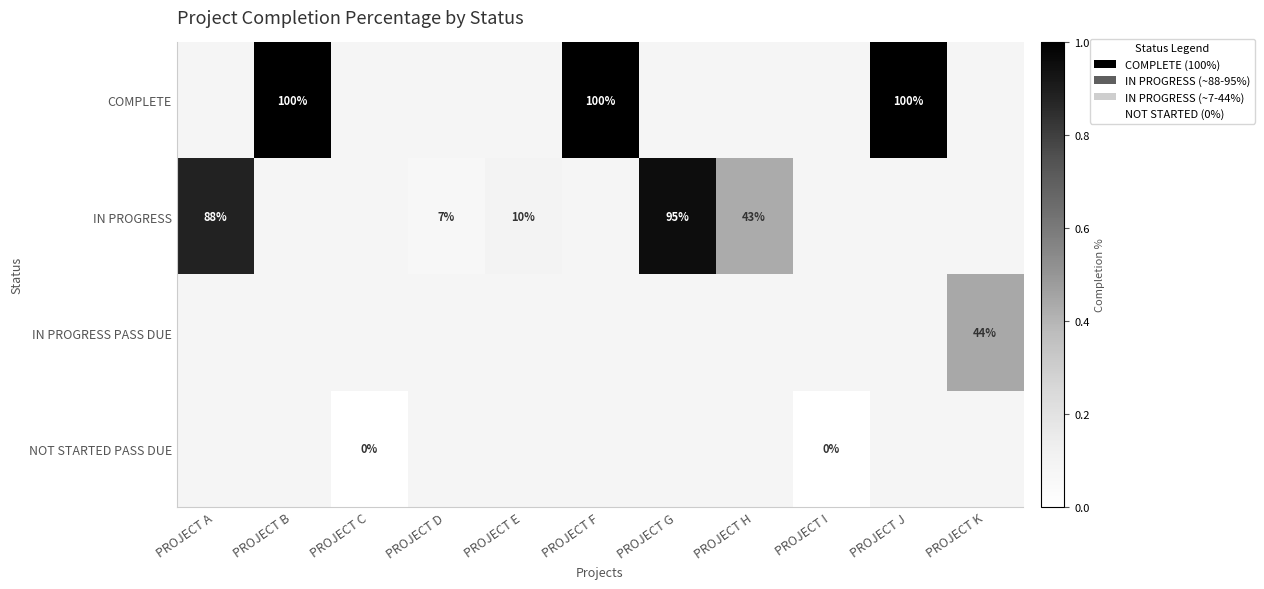

What value does the IN PROGRESS series have at PROJECT E?

0.1